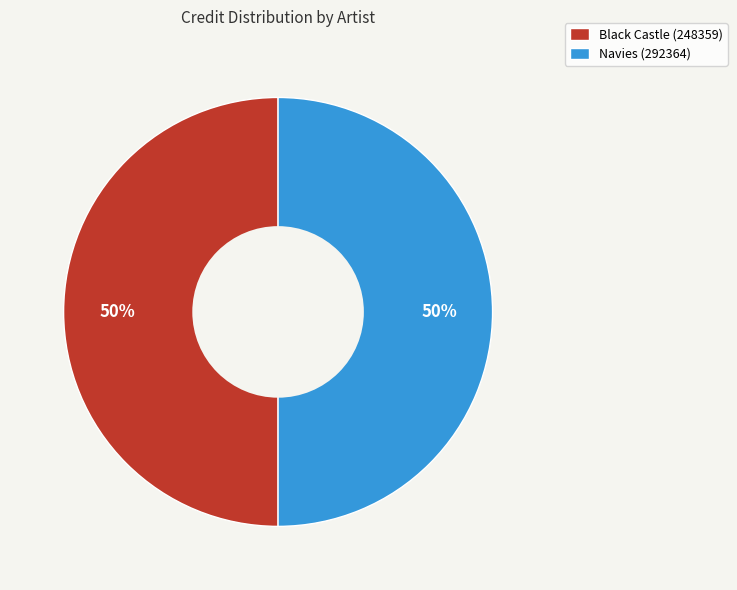

Do Navies (292364) and Black Castle (248359) together represent more than half of the pie?

Yes